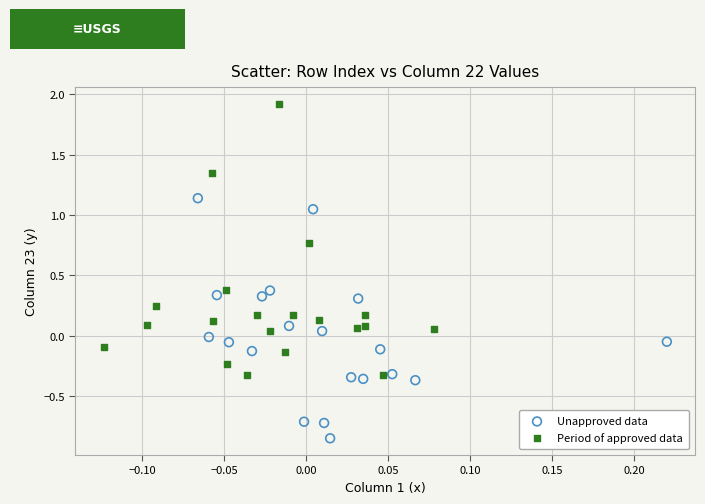

Which series contains the highest Y value?

Period of approved data